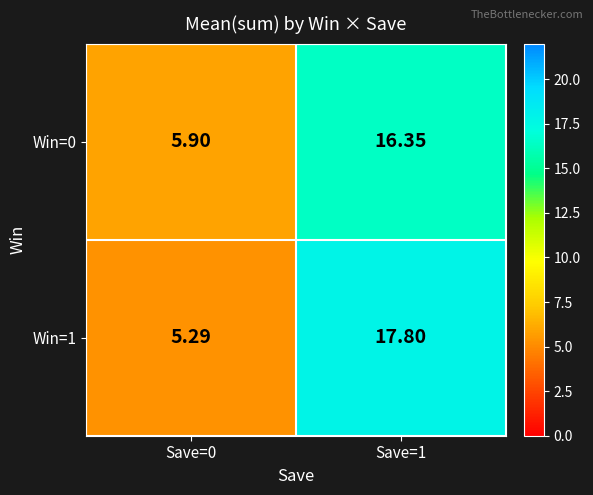

How many values in the Win=0 series are below 16?

1